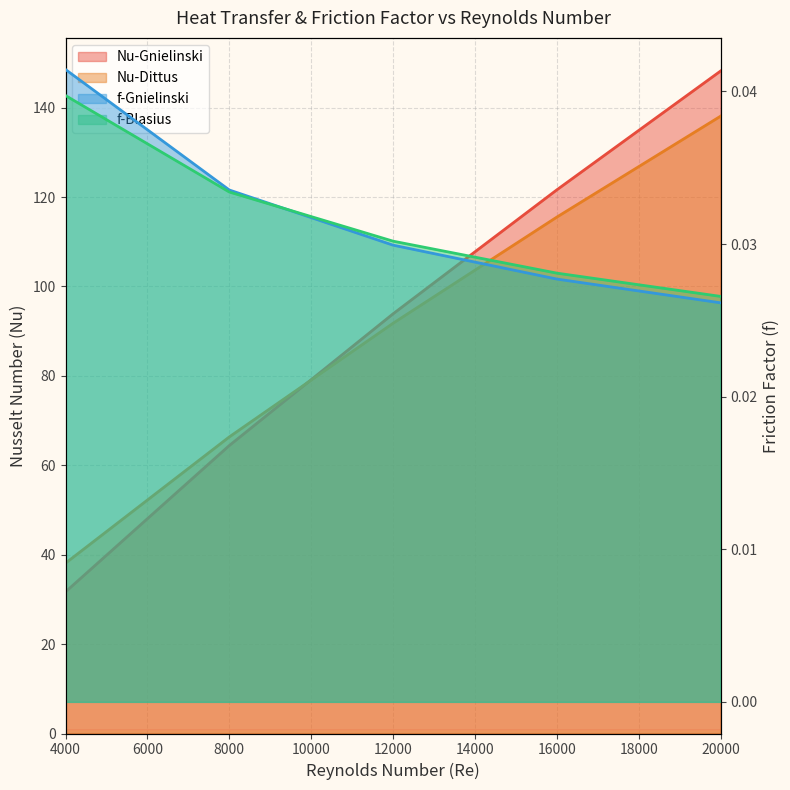

Which series has the largest range (max minus min)?

Nu-Gnielinski